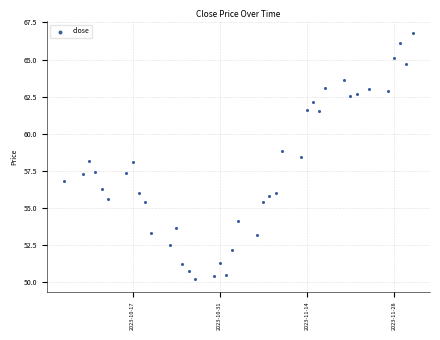

What is the range of Y values (max minus min)?

16.6